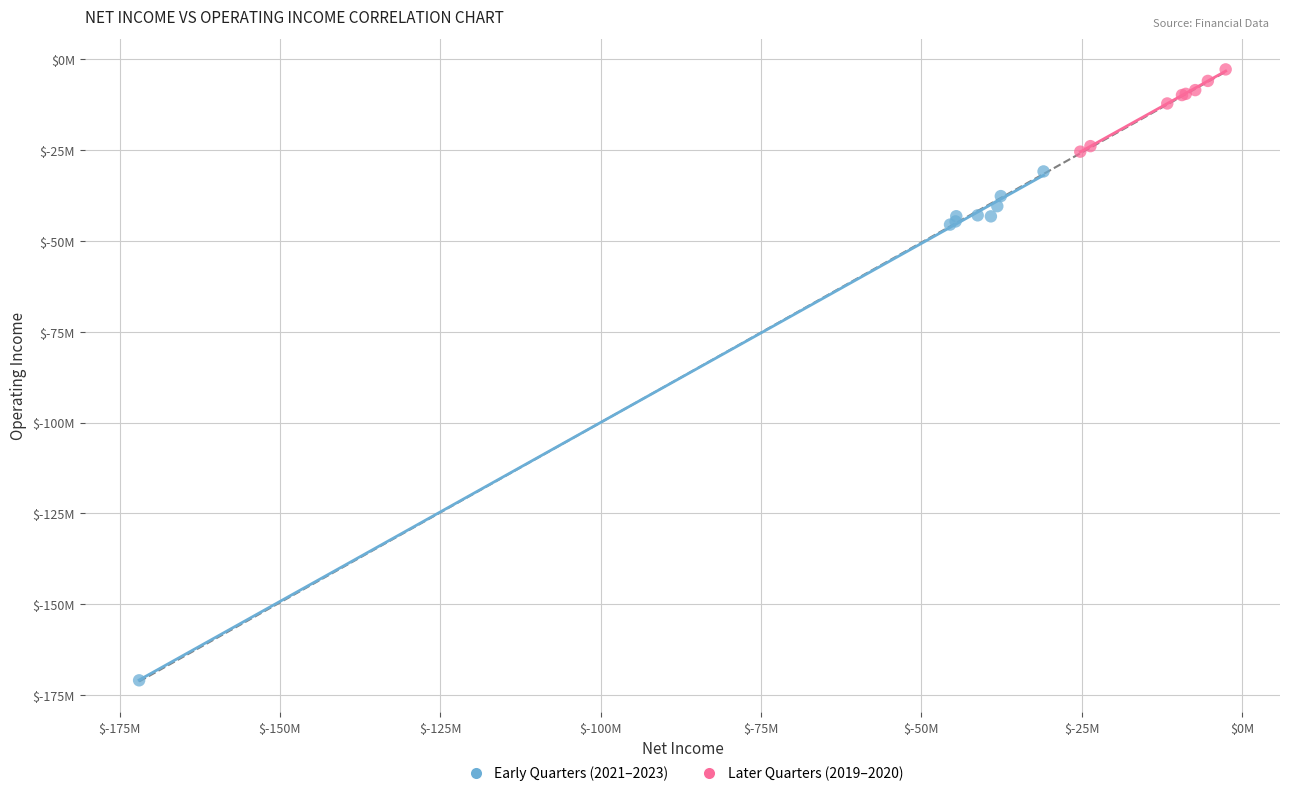

Which series contains the lowest Y value?

Early Quarters (2021–2023)